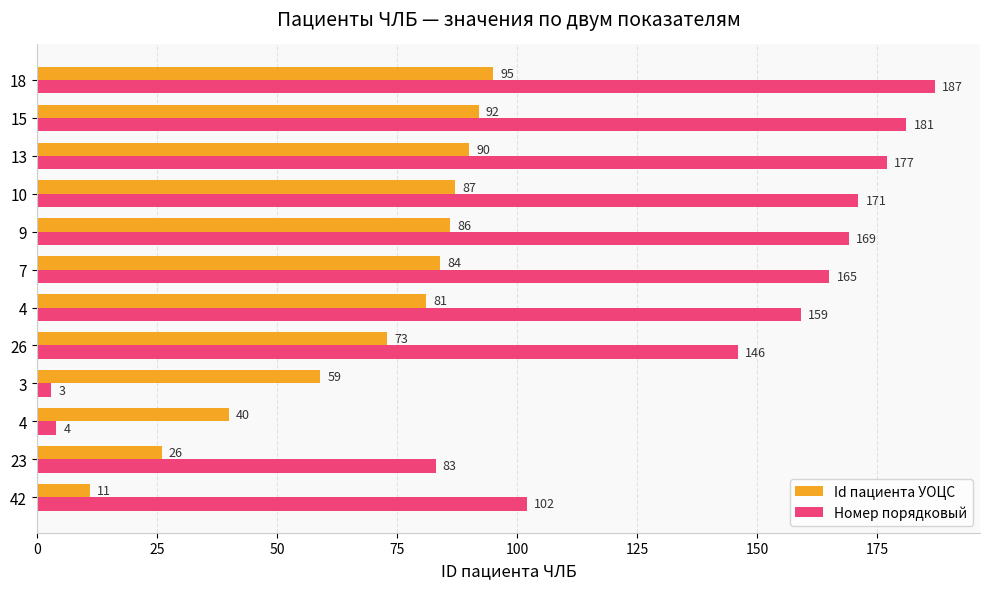

Count the number of categories in the chart.

12